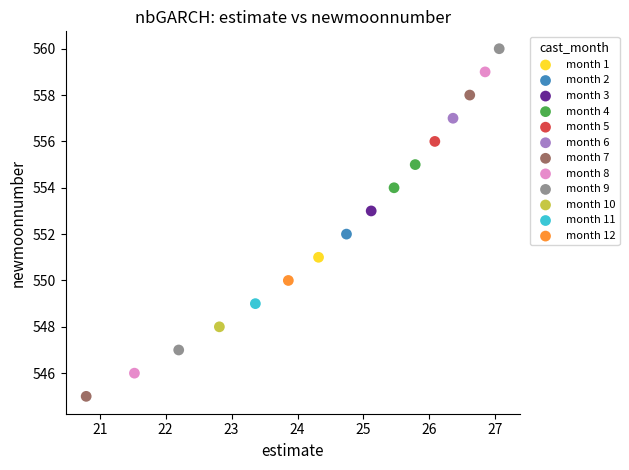

What are all the series names shown in the legend?

month 1, month 2, month 3, month 4, month 5, month 6, month 7, month 8, month 9, month 10, month 11, month 12